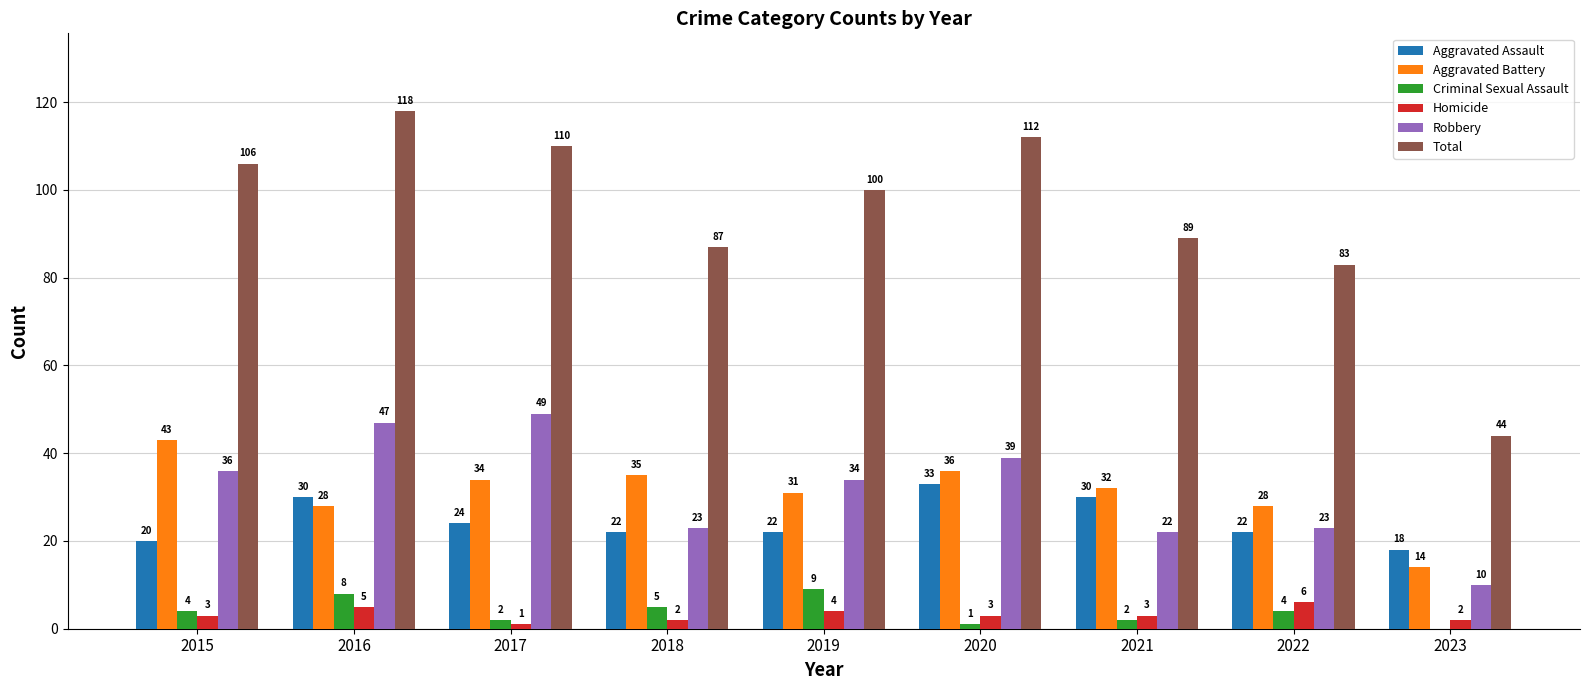

How many groups of bars are there?

9